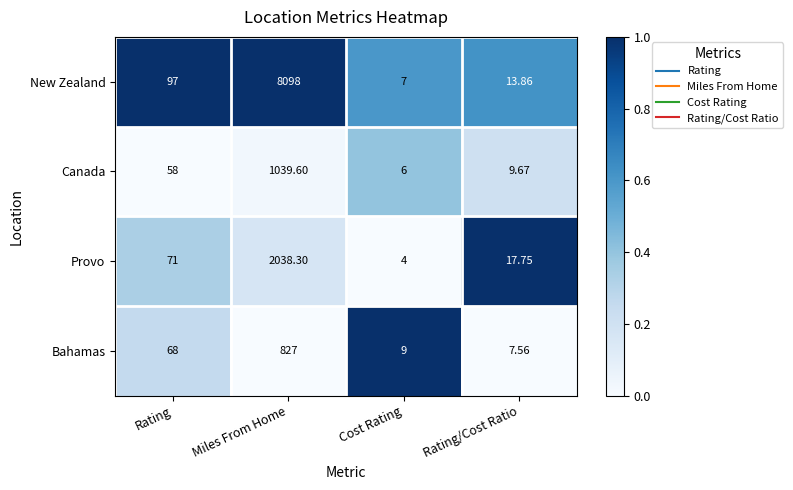

What is the total value across all series at Miles From Home?

12002.9